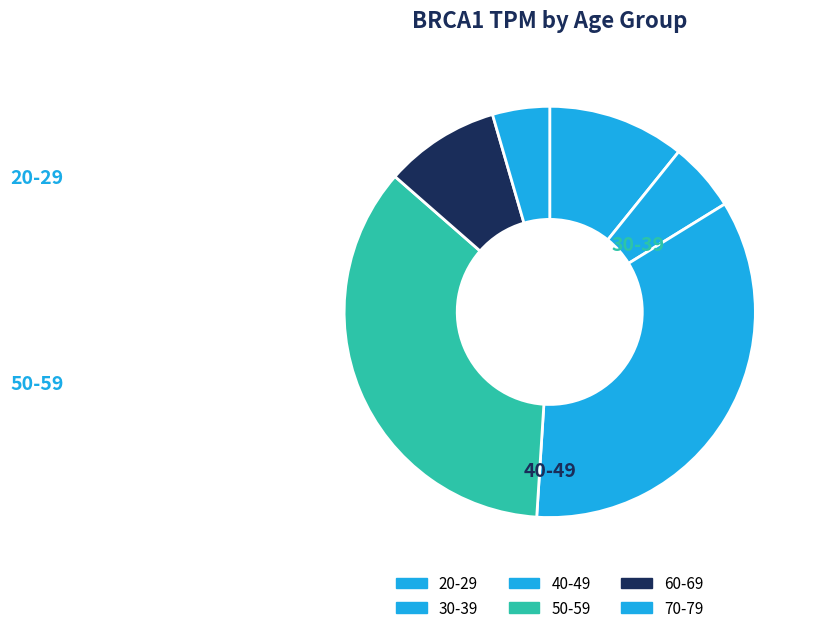

Which has a higher value, 30-39 or 50-59?

50-59